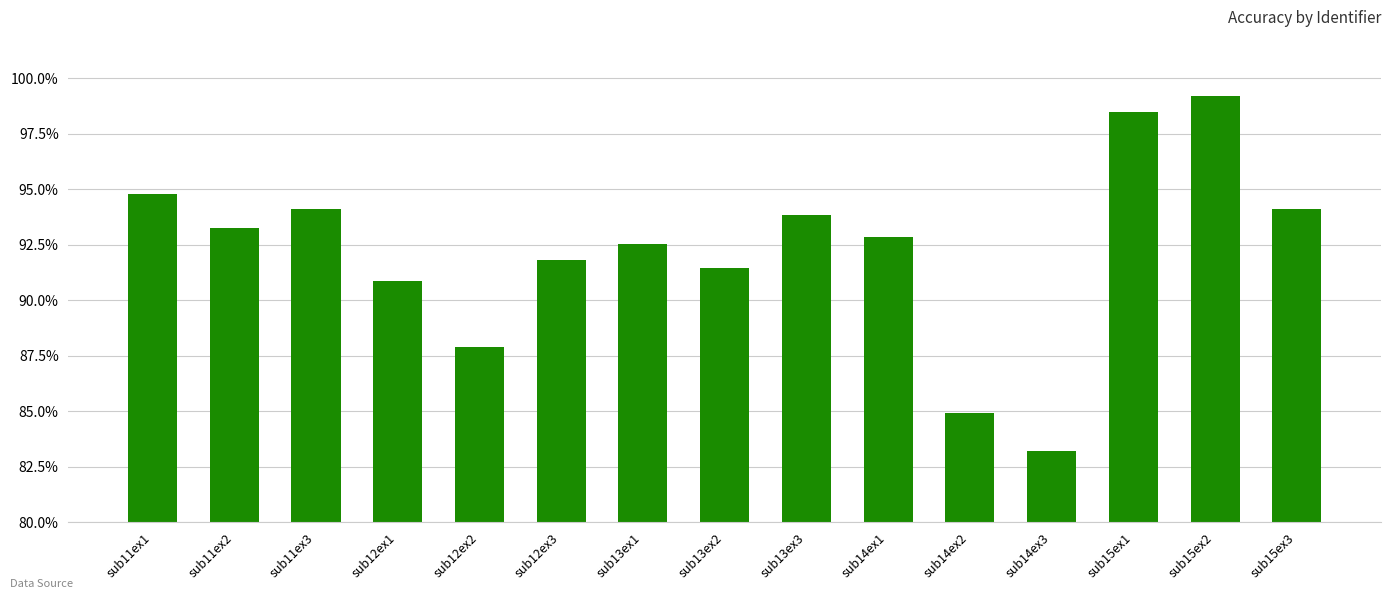

True or false: the data shows 25.9 at sub12ex1.

False